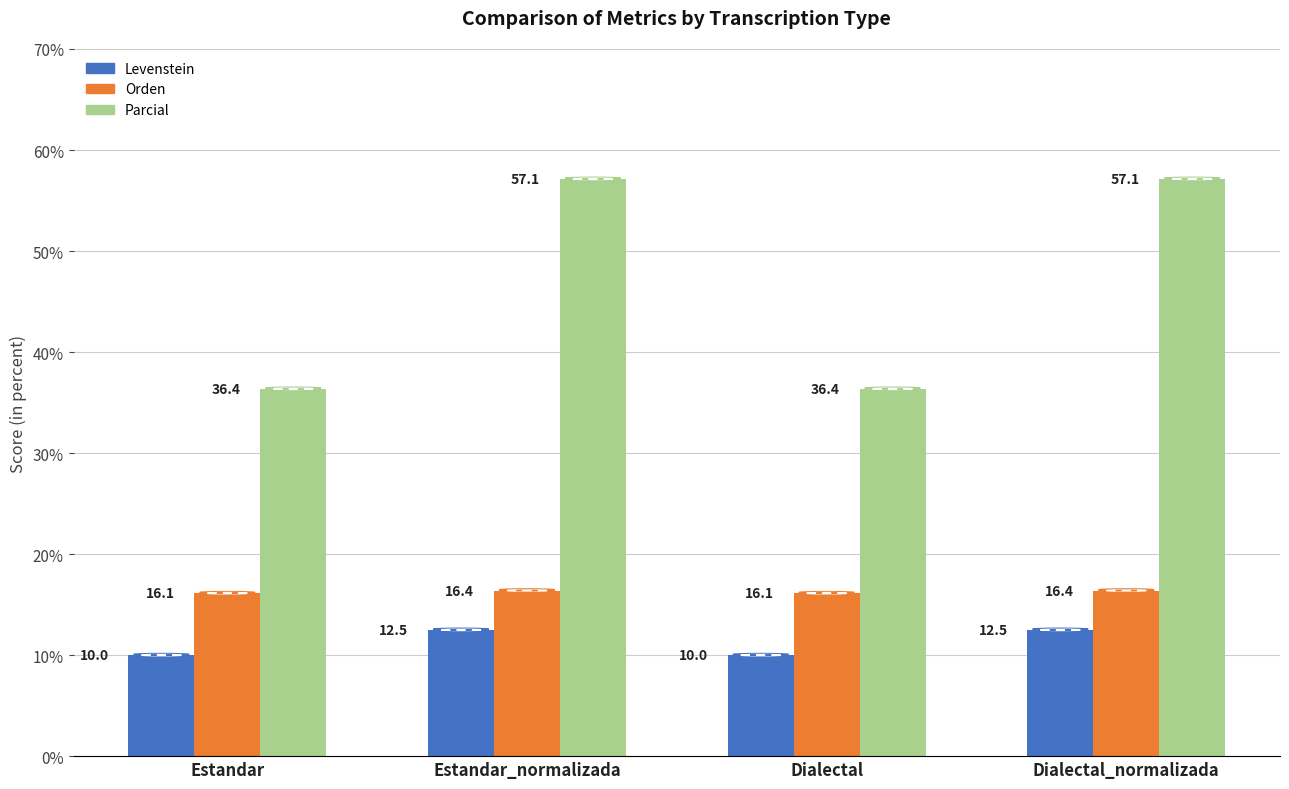

At how many categories does at least one series exceed 51?

2